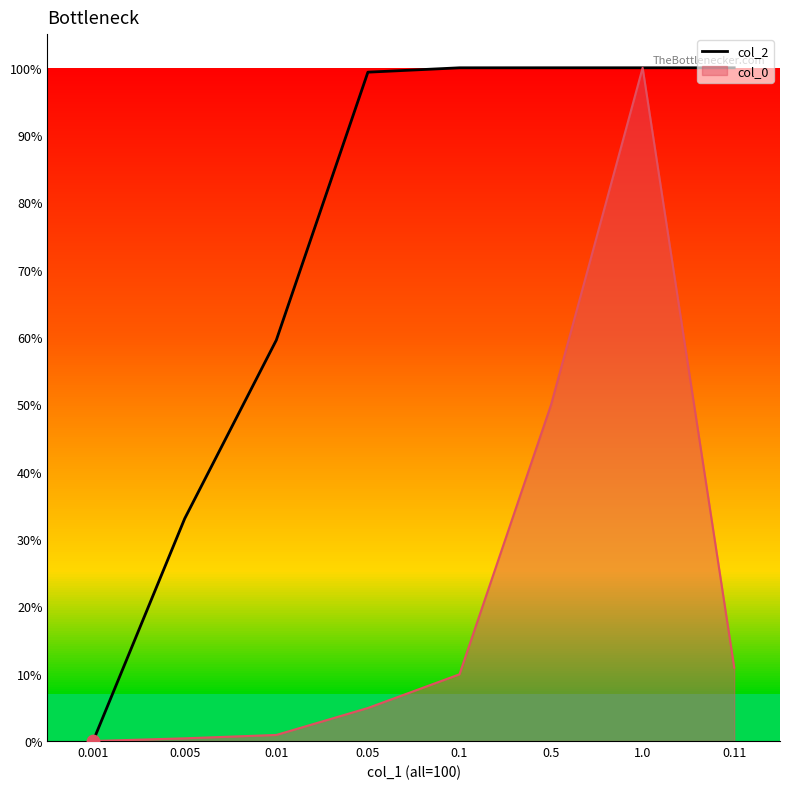

What is the change in value from 0.001 to 0.1?

+1.0